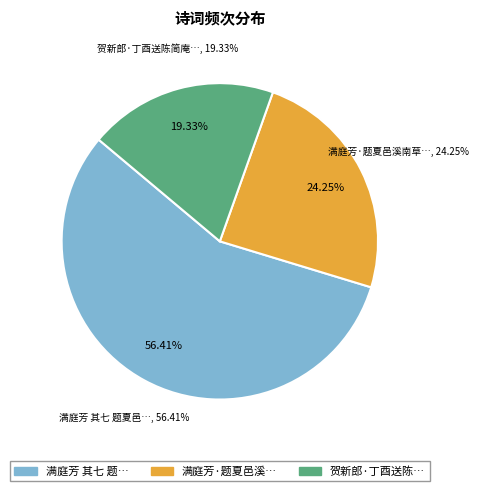

Count the number of slices in the pie.

3